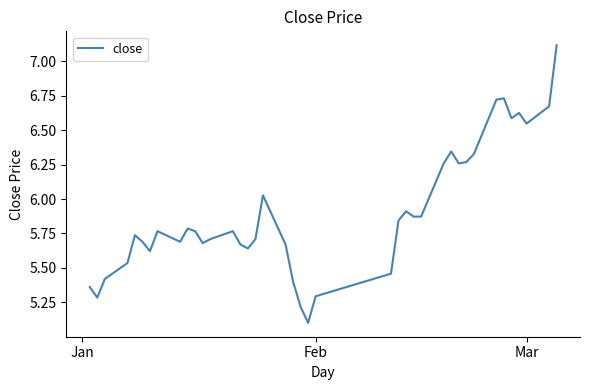

What is the maximum value shown in the chart?

7.1